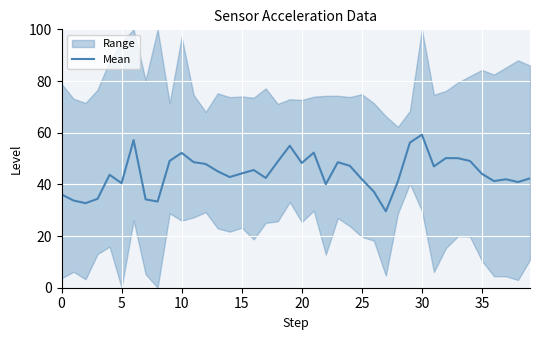

What is the highest value of the Mean series?

59.2